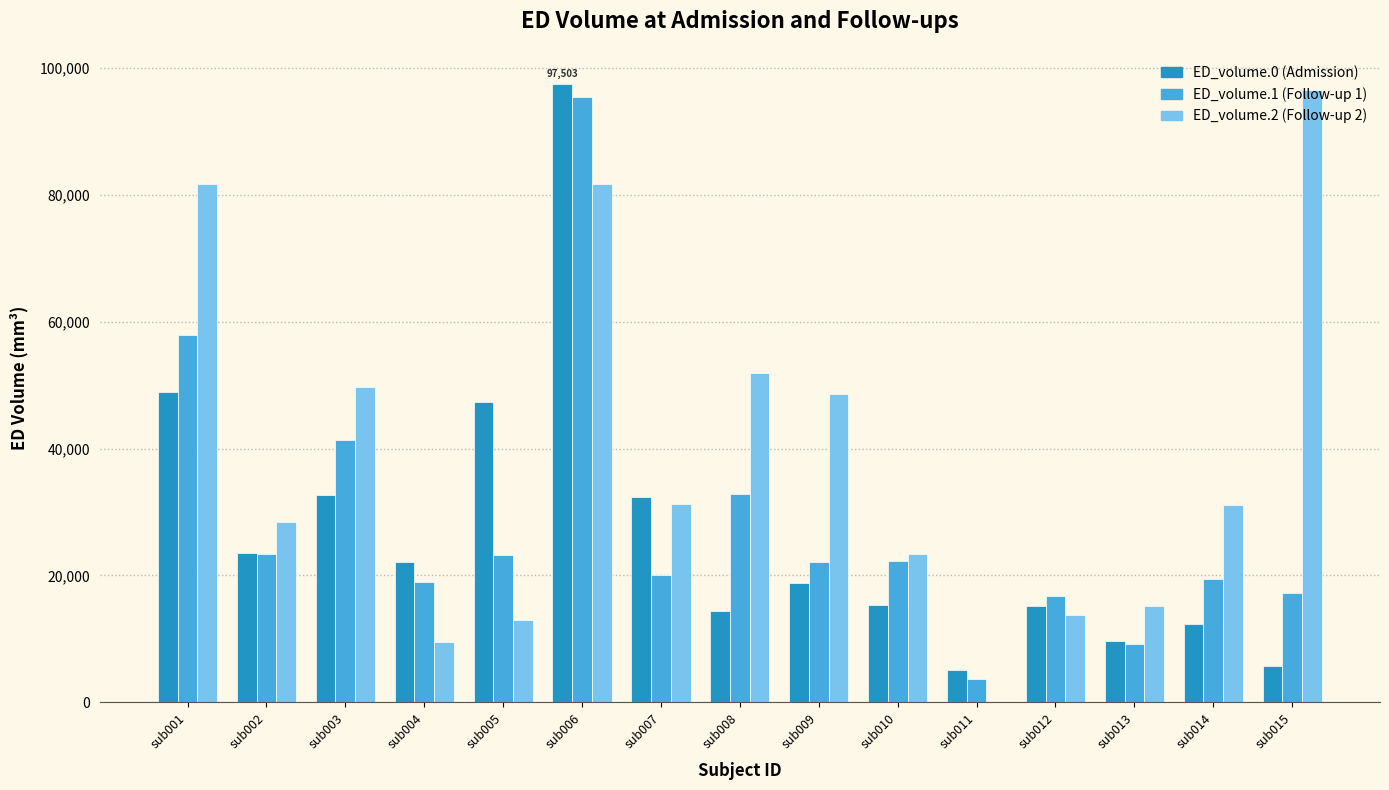

At which category is the sum across all series the highest?

sub006